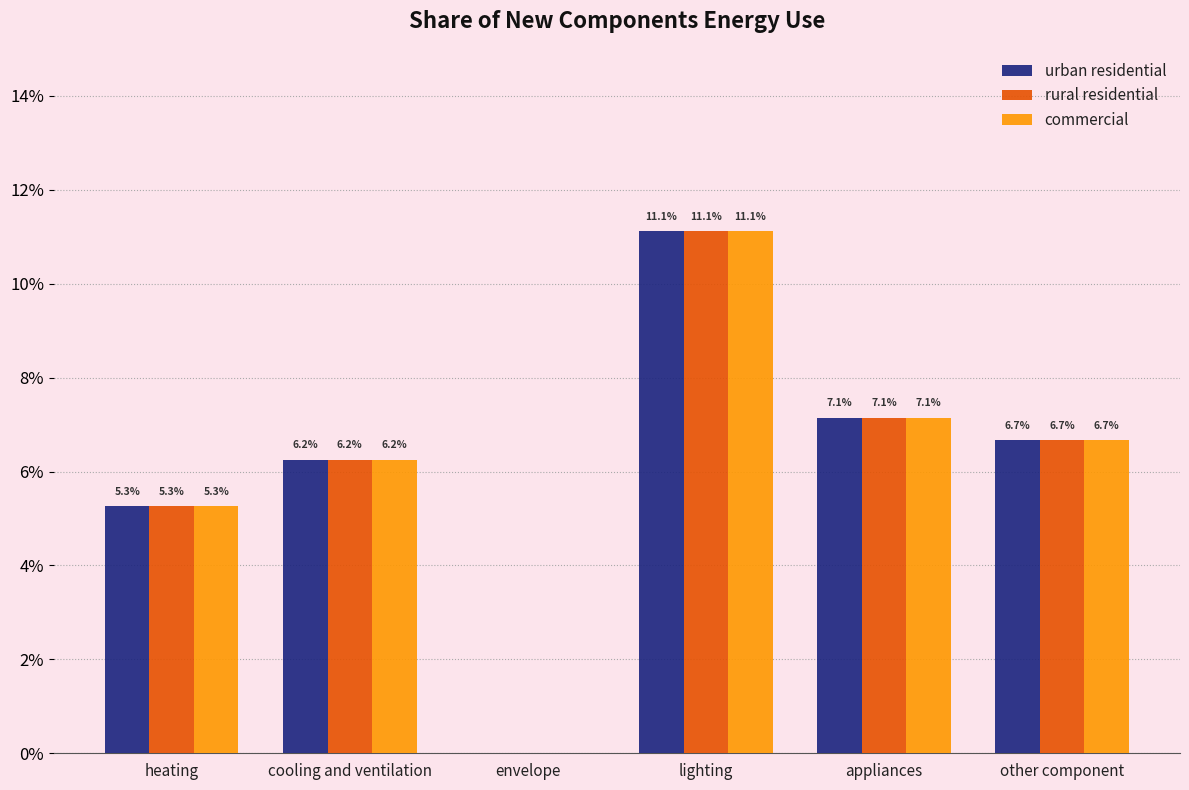

Are the bars grouped side by side (vs. stacked)?

Yes